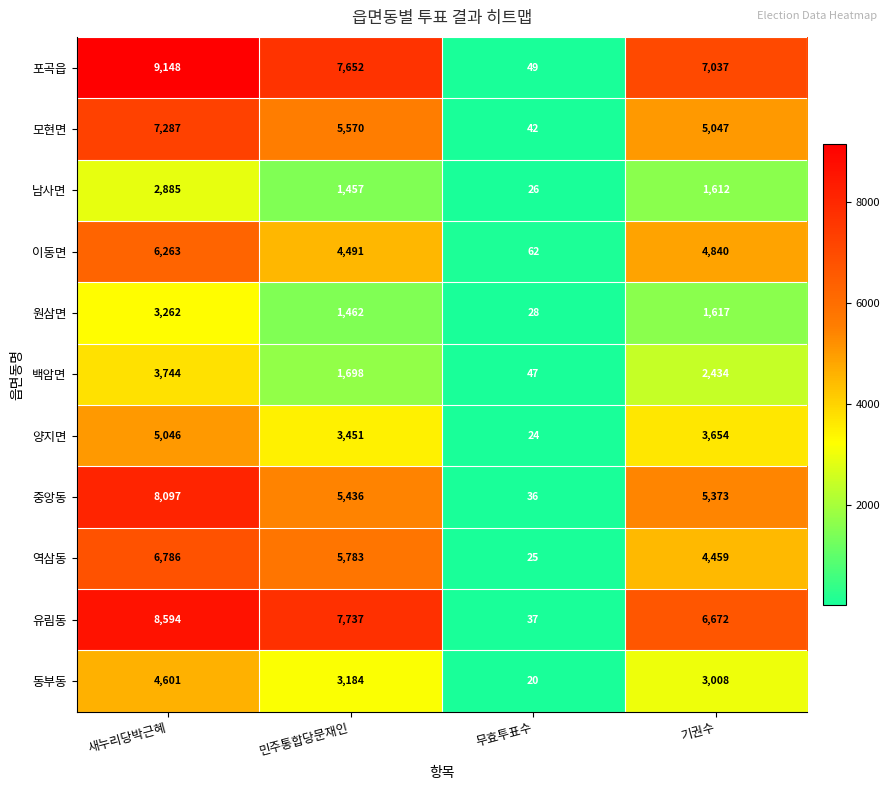

What is the approximate value of 백암면 at 민주통합당문재인?

1698